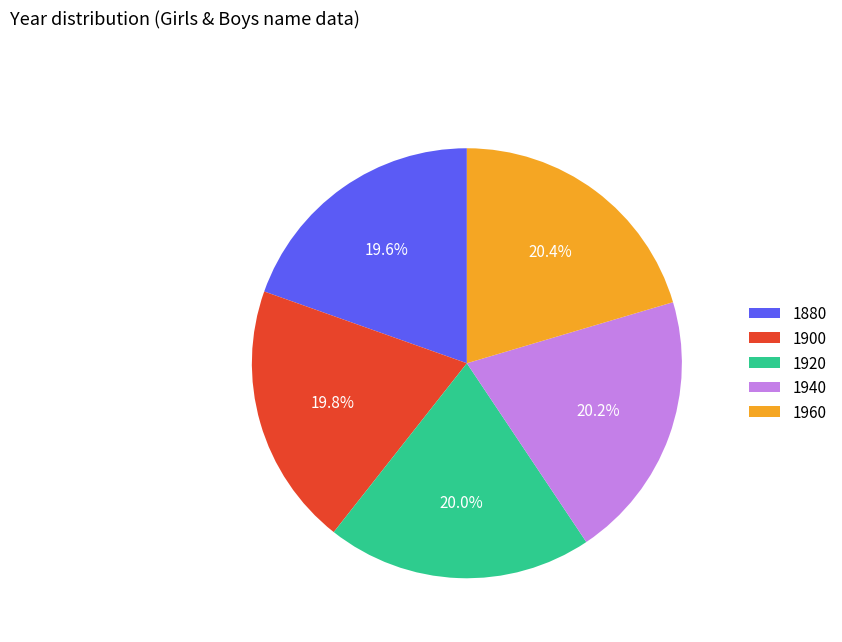

What is the ratio of the value at 1920 to the value at 1940?

1.0